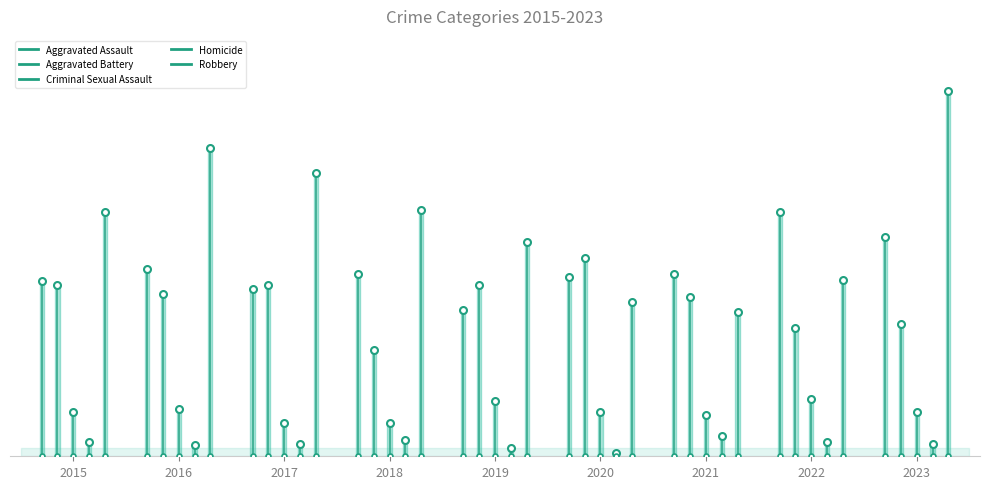

What is the total value across all series at 2018?

368